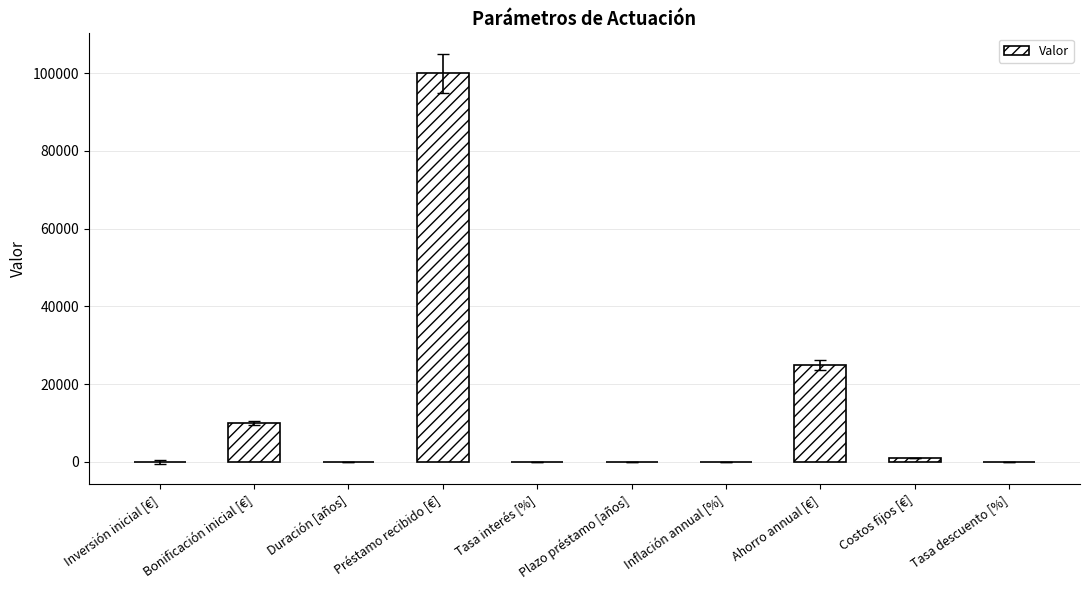

Are the bars grouped side by side (vs. stacked)?

No